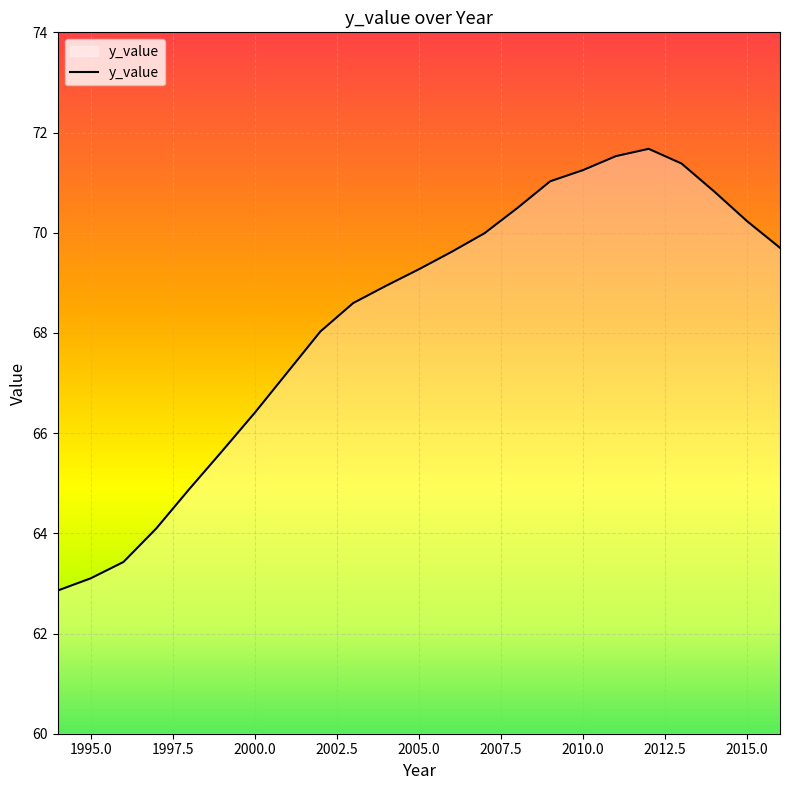

What is the greatest value displayed?

71.7